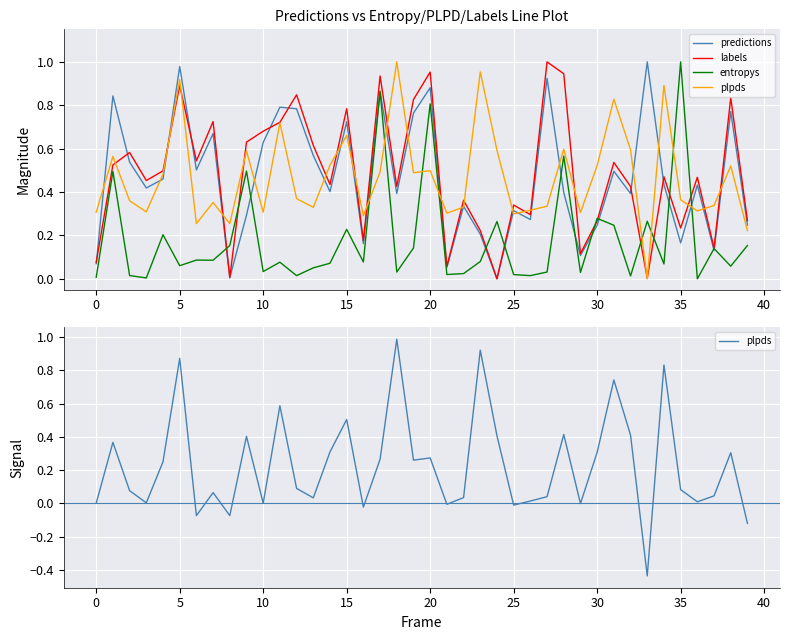

Is it true that plpds equals 0.0 at 0?

False